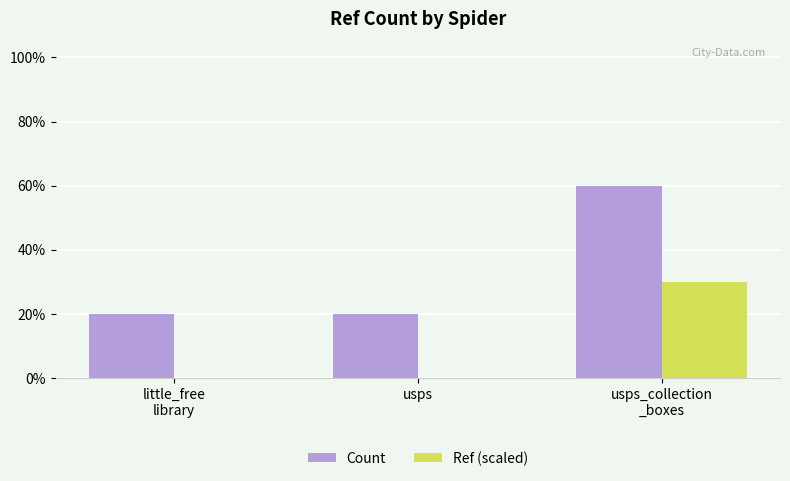

Which series has the largest total across all categories?

Count